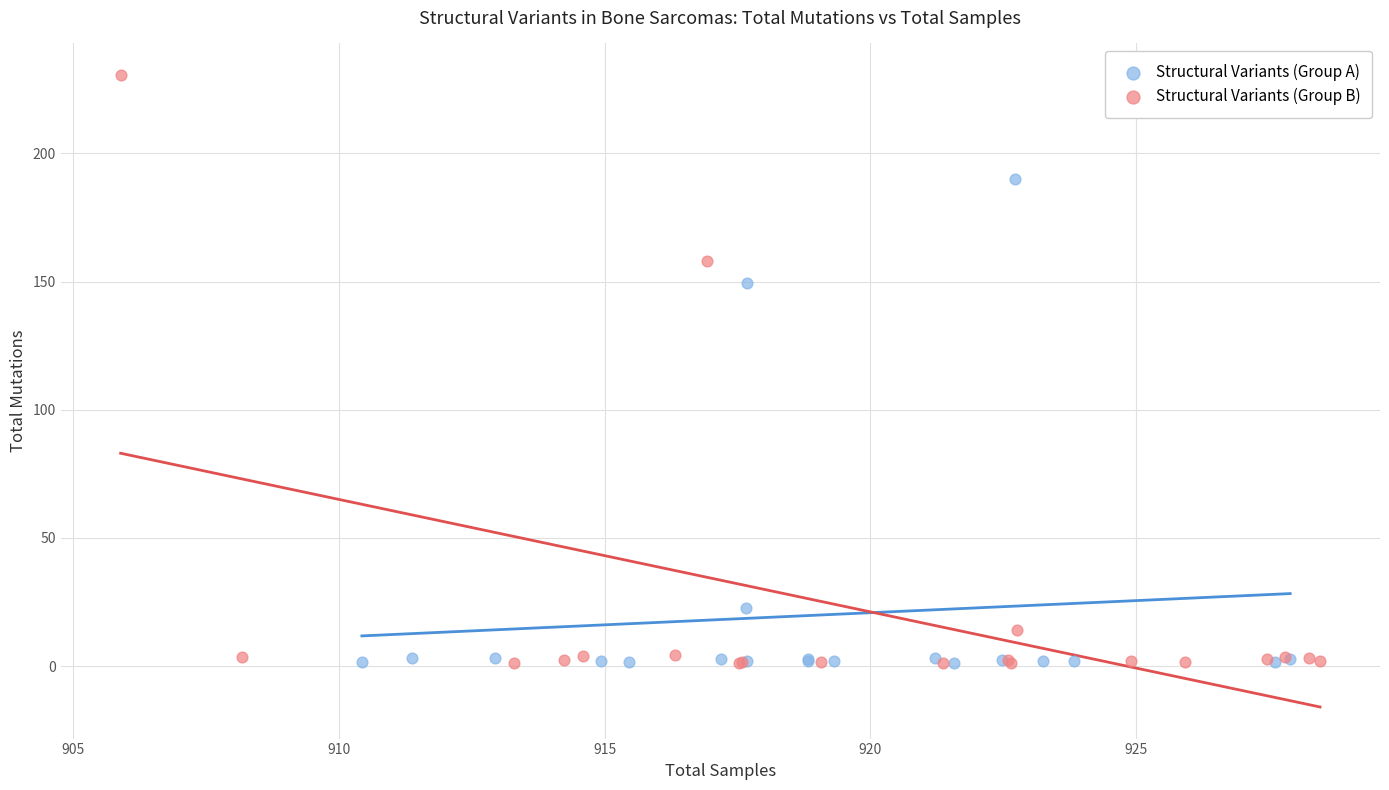

Which series has the widest spread of Y values?

Structural Variants (Group B)